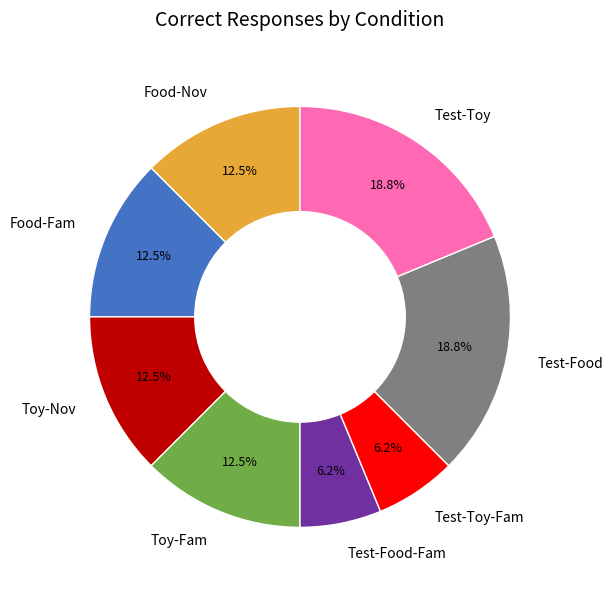

Between Test-Food-Fam and Test-Toy, which is larger?

Test-Toy